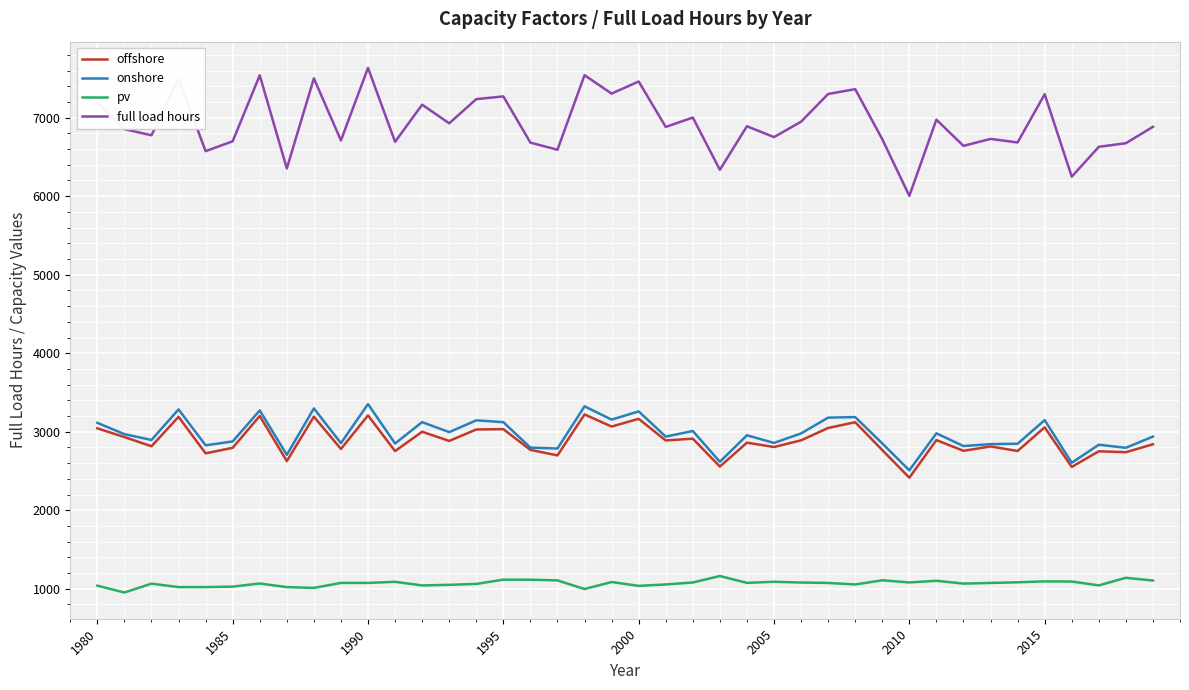

What is the maximum value shown in the chart?

7633.8